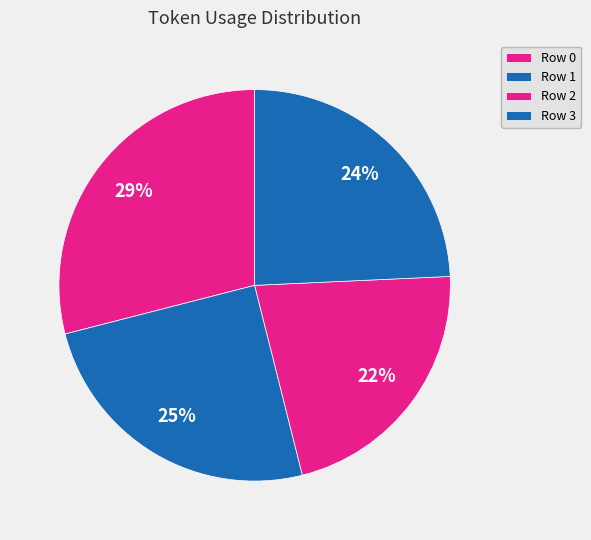

How many segments does this pie chart have?

4